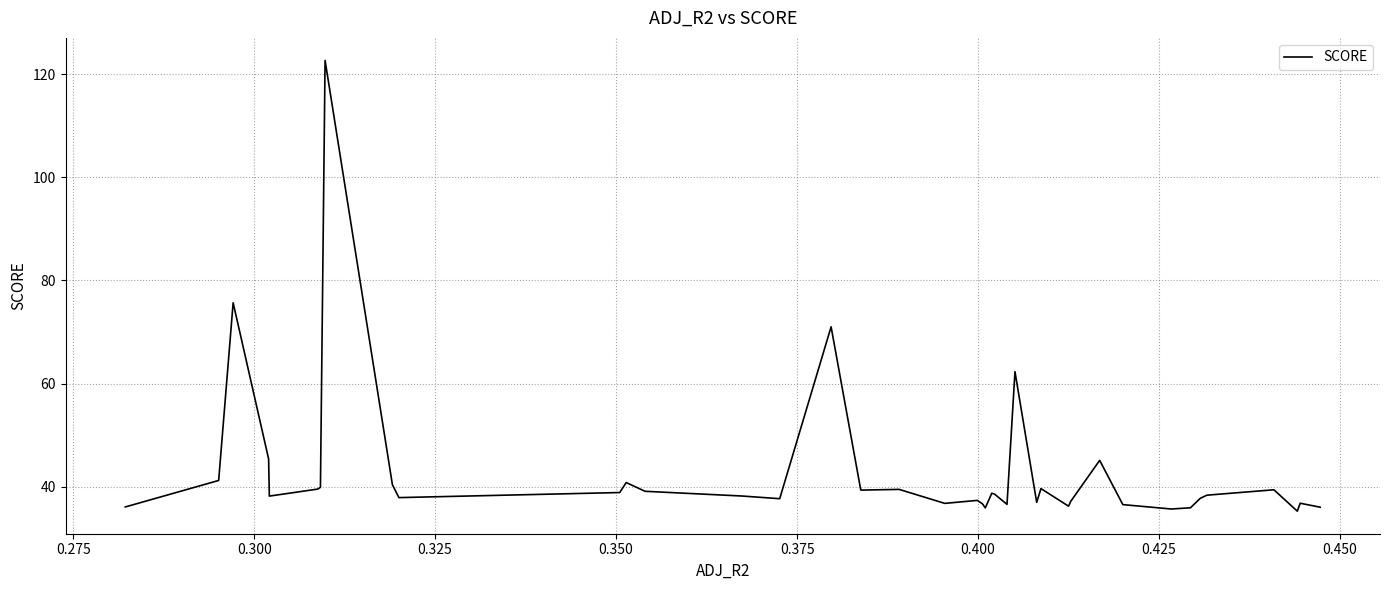

What is the smallest value displayed?

35.2